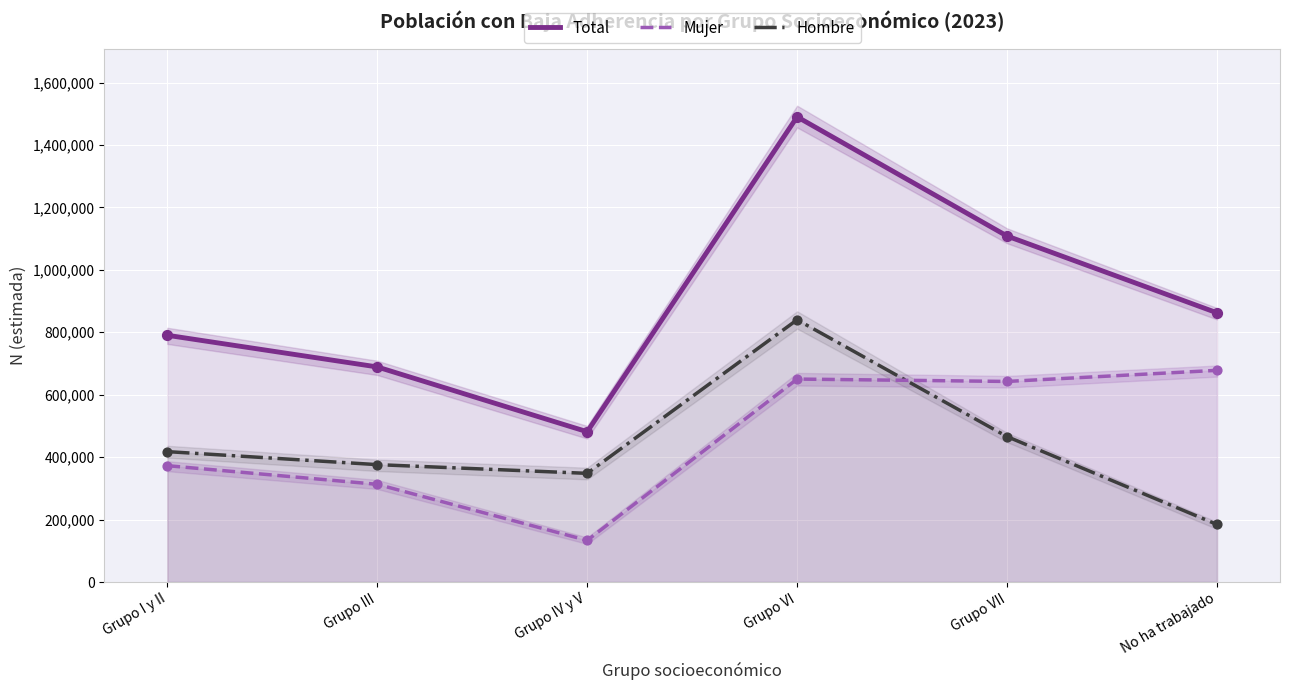

Which series contains the highest Y value?

Total